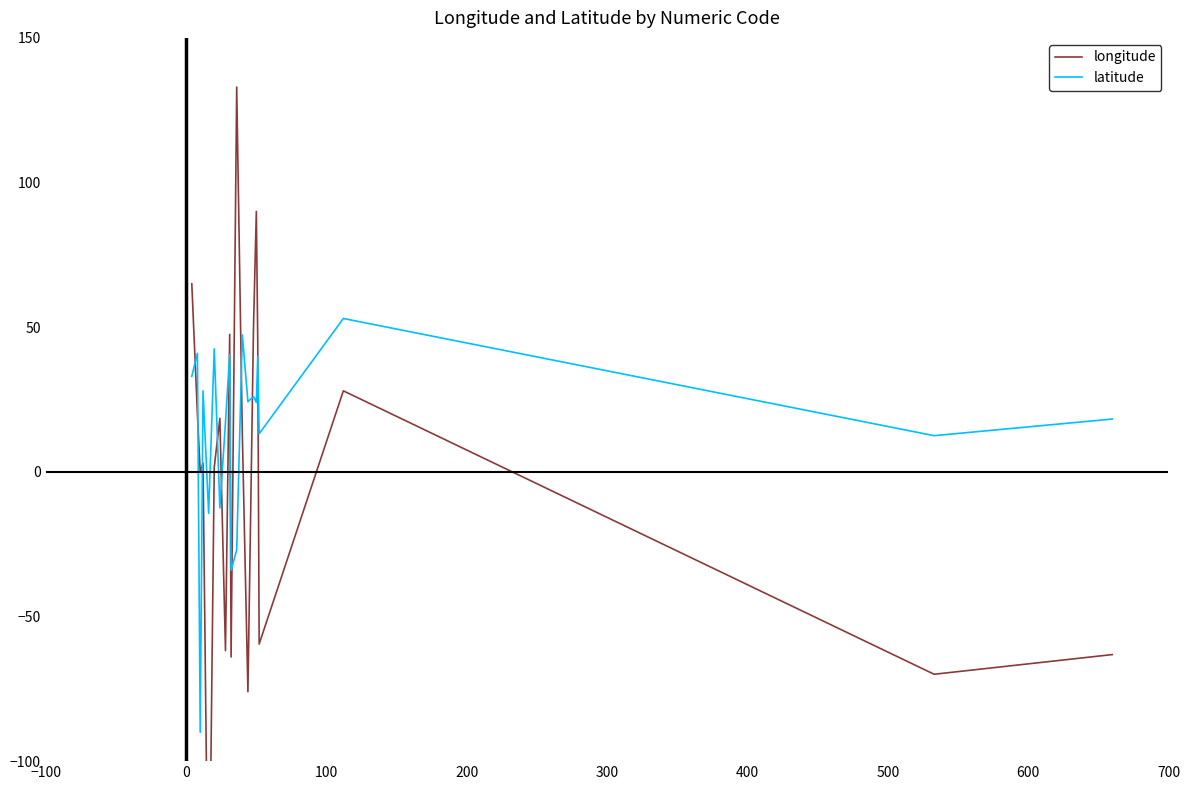

What is the maximum value for latitude?

53.0